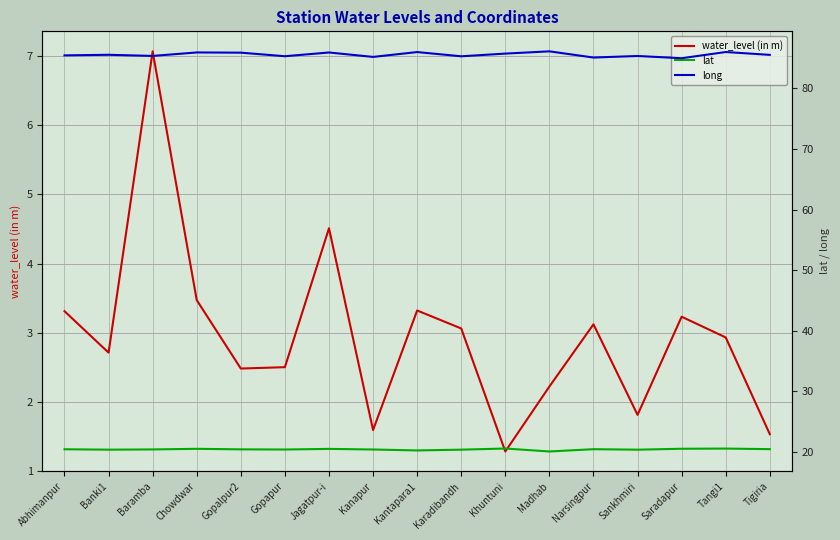

Read the long value at Gopapur.

85.3